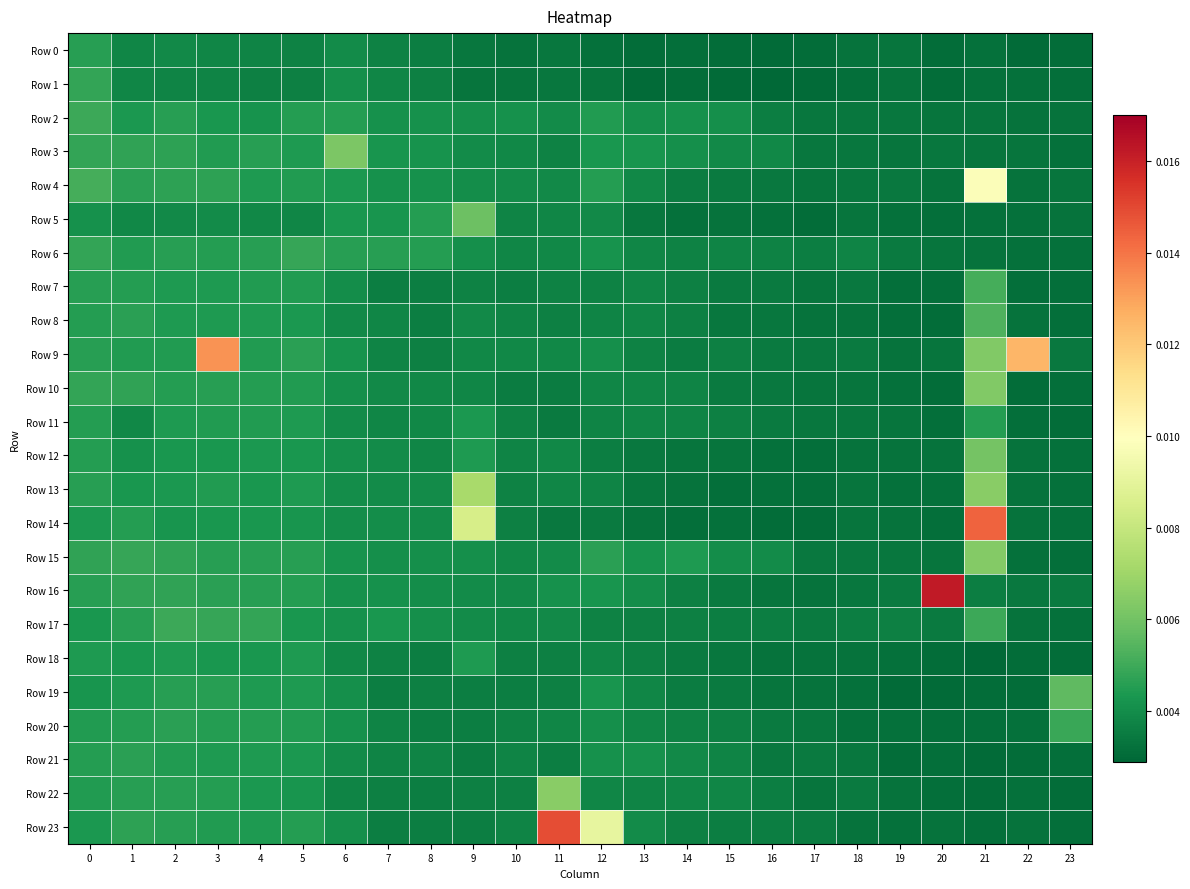

Rank the series at 22 from lowest to highest value.

Row 0, Row 19, Row 18, Row 21, Row 10, Row 11, Row 7, Row 15, Row 5, Row 1, Row 22, Row 20, Row 6, Row 17, Row 23, Row 2, Row 13, Row 14, Row 8, Row 4, Row 12, Row 3, Row 16, Row 9